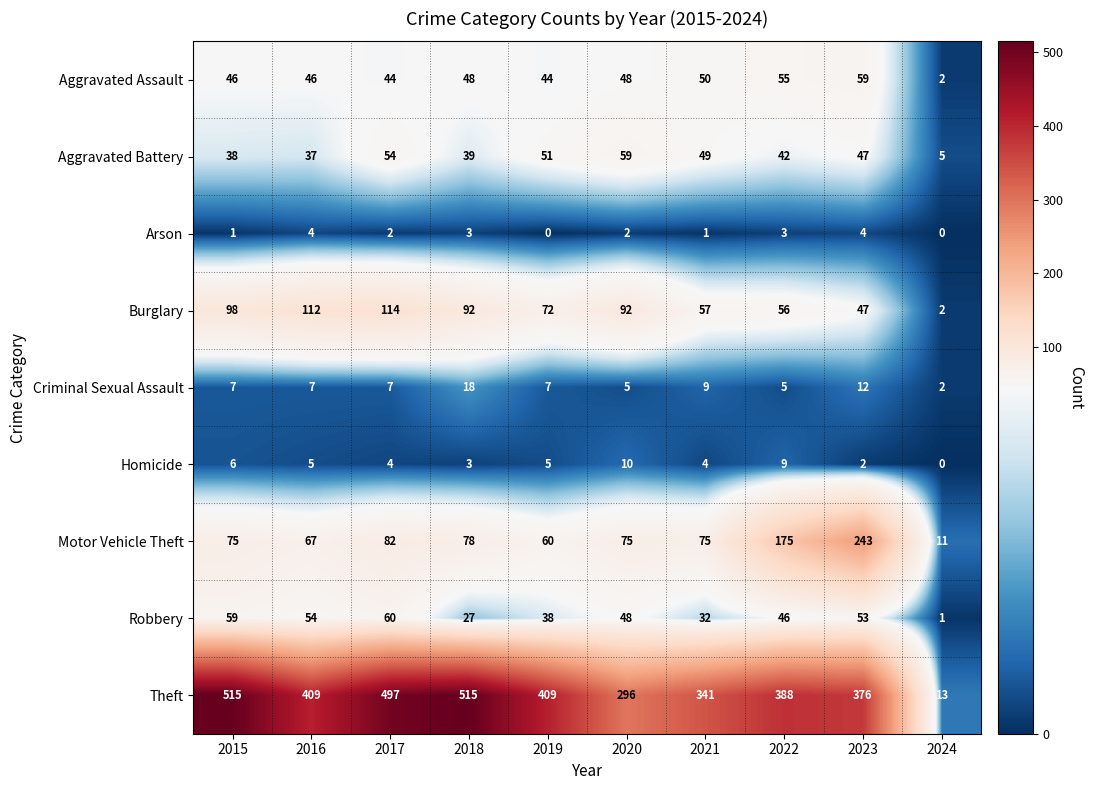

Which series has the largest range (max minus min)?

Theft